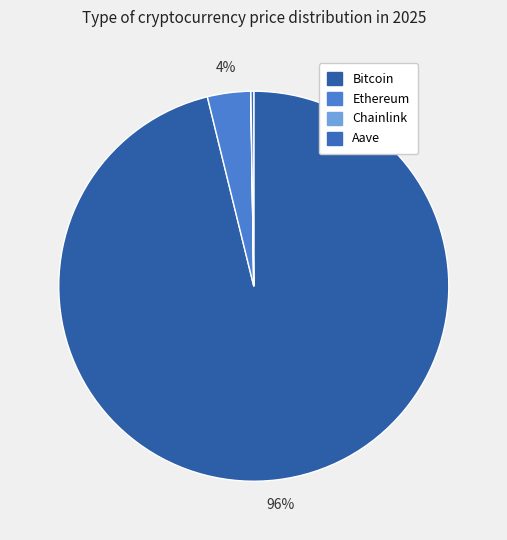

The Chainlink slice represents 6% of the pie. True or false?

False